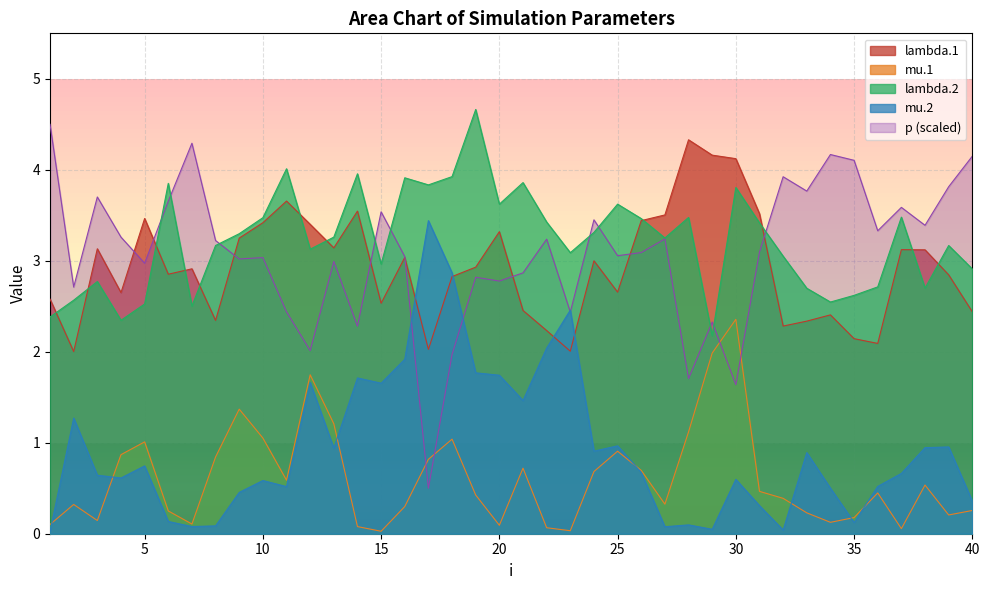

True or false: lambda.1 and mu.1 intersect in this chart.

False